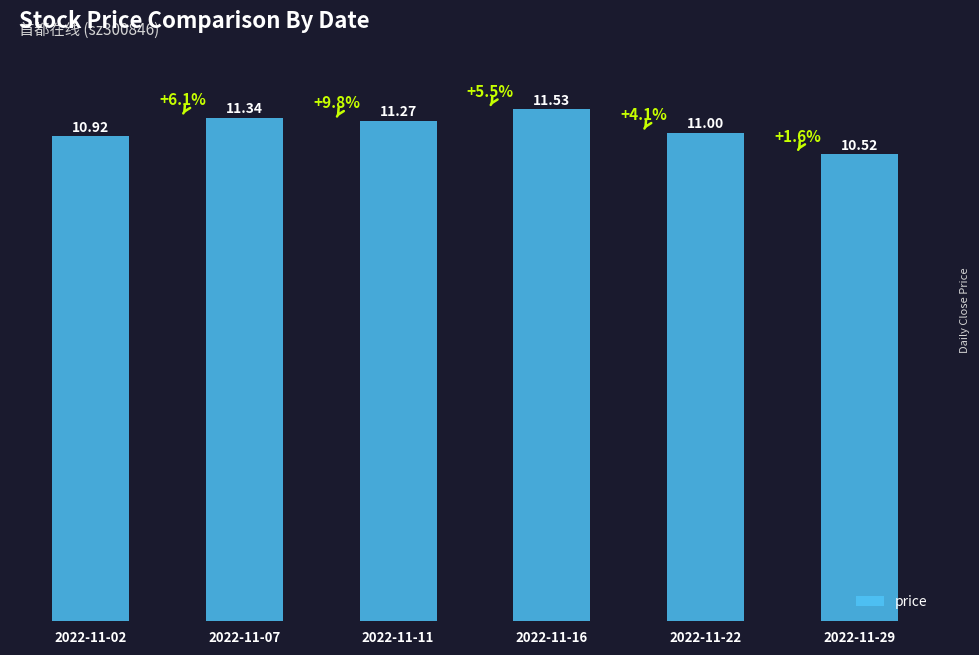

Does the chart contain stacked bars?

No